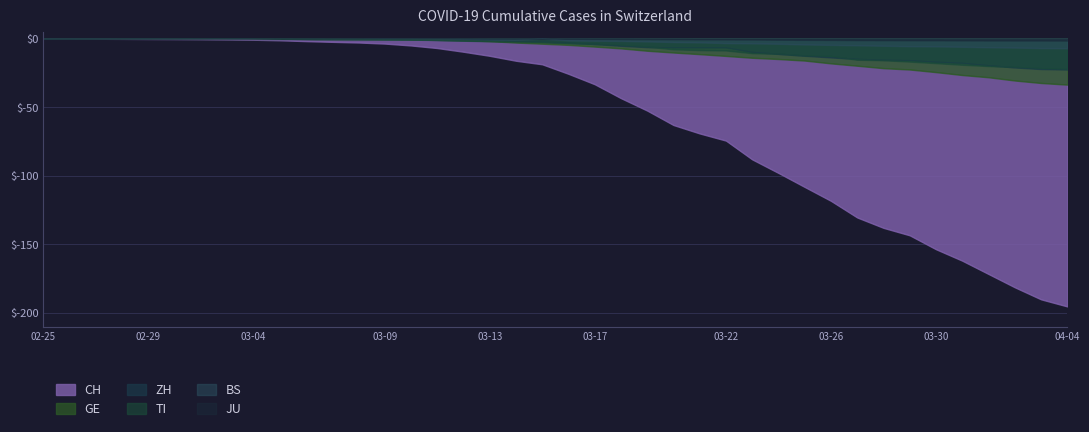

Reading left to right, what are all the values shown in this chart?

CH: -0.0	-0.0	-0.1	-0.1	-0.2	-0.3	-0.4	-0.5	-0.8	-1.1	-1.8	-2.3	-2.8	-3.5	-4.9	-6.8	-9.5	-12.5	-16.1	-18.7	-25.6	-33.2	-43.3	-52.4	-62.9	-69.1	-74.3	-88.0	-97.9	-108.1	-118.2	-130.3	-137.9	-143.3	-153.5	-161.8	-171.5	-181.2	-190.0	-195.2
GE: -0.0	-0.0	-0.0	-0.0	-0.1	-0.1	-0.1	-0.1	-0.1	-0.2	-0.2	-0.3	-0.4	-0.5	-0.7	-0.8	-1.1	-1.8	-2.8	-3.7	-4.5	-5.8	-7.1	-8.8	-10.1	-11.3	-12.6	-13.9	-14.8	-16.0	-18.0	-19.7	-21.5	-22.5	-24.4	-26.5	-28.1	-30.5	-32.3	-33.5
ZH: -0.0	-0.0	-0.0	-0.0	-0.1	-0.1	-0.1	-0.1	-0.1	-0.2	-0.3	-0.3	-0.4	-0.4	-0.6	-0.9	-1.3	-1.5	-2.0	-2.3	-3.0	-3.9	-5.2	-6.2	-6.5	-6.5	-6.5	-9.8	-11.1	-12.5	-13.7	-14.8	-15.5	-15.8	-16.9	-17.7	-19.5	-21.0	-22.1	-22.4
TI: -0.0	-0.0	-0.0	-0.0	-0.0	-0.0	-0.0	-0.1	-0.1	-0.2	-0.3	-0.4	-0.4	-0.6	-0.7	-1.0	-1.5	-1.9	-2.4	-2.7	-3.3	-3.9	-4.6	-5.8	-7.7	-8.3	-8.6	-10.6	-11.0	-12.3	-12.7	-15.3	-15.7	-16.7	-17.8	-19.0	-20.0	-20.6	-21.6	-22.2
BS: -0.0	-0.0	-0.0	-0.0	-0.0	-0.0	-0.0	-0.0	-0.0	-0.1	-0.1	-0.2	-0.2	-0.3	-0.3	-0.4	-0.7	-0.8	-0.9	-0.0	-1.3	-1.5	-1.6	-2.0	-2.5	-2.7	-3.2	-3.4	-3.7	-4.2	-4.6	-4.8	-5.2	-5.5	-5.6	-5.9	-6.2	-6.5	-6.9	-7.0
JU: -0.0	-0.0	-0.0	-0.0	-0.0	-0.0	-0.0	-0.0	-0.0	-0.0	-0.0	-0.0	-0.0	-0.1	-0.1	-0.1	-0.1	-0.2	-0.2	-0.2	-0.2	-0.3	-0.3	-0.3	-0.4	-0.5	-0.6	-0.6	-0.7	-0.8	-0.9	-1.0	-1.1	-1.2	-1.2	-1.3	-1.3	-1.4	-1.4	-1.4